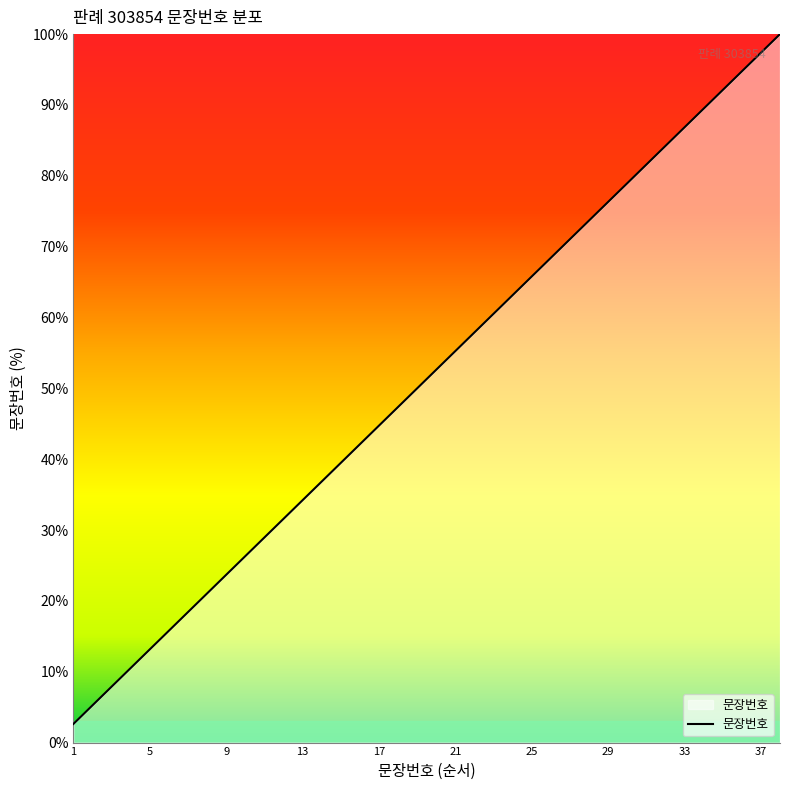

What is the greatest value displayed?

100.0